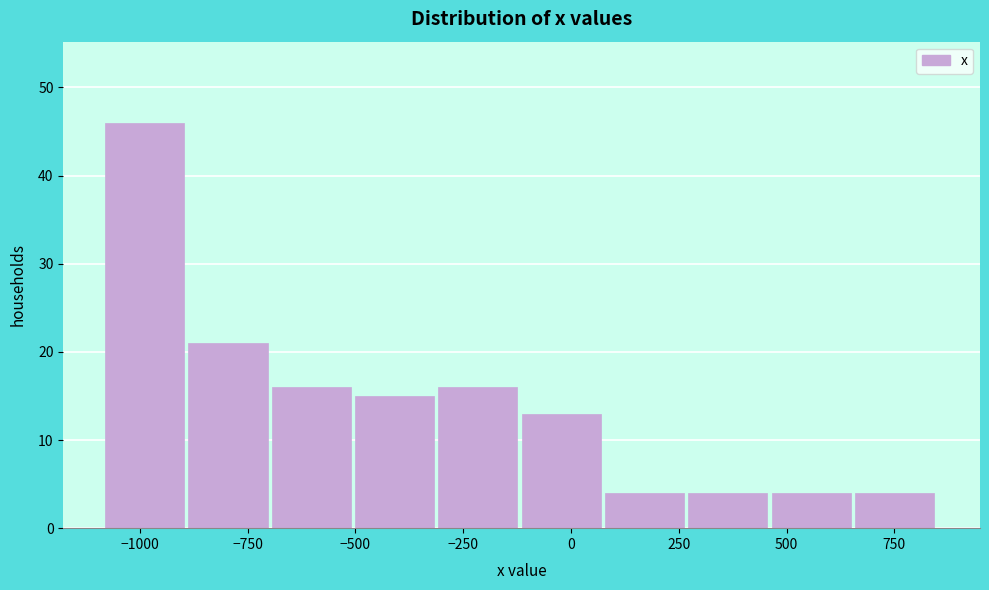

Read against the x-axis, roughly where is the centre of the tallest bar?

-1000